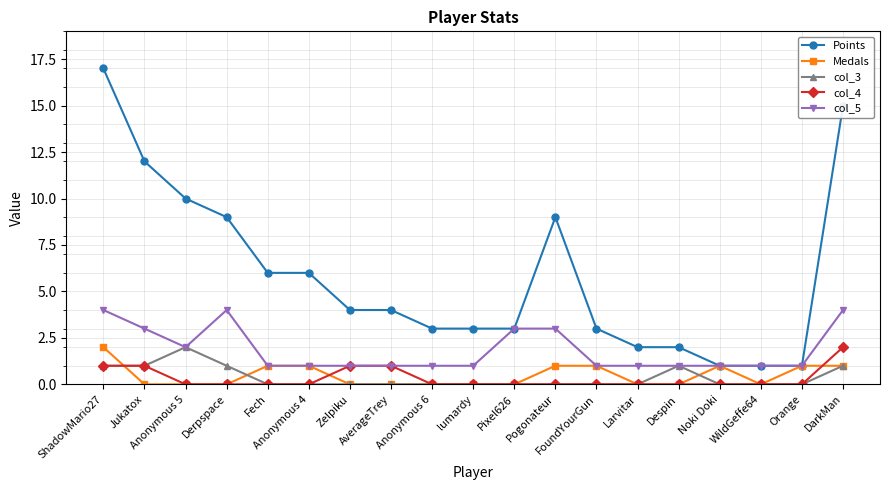

At how many categories does at least one series exceed 5?

8